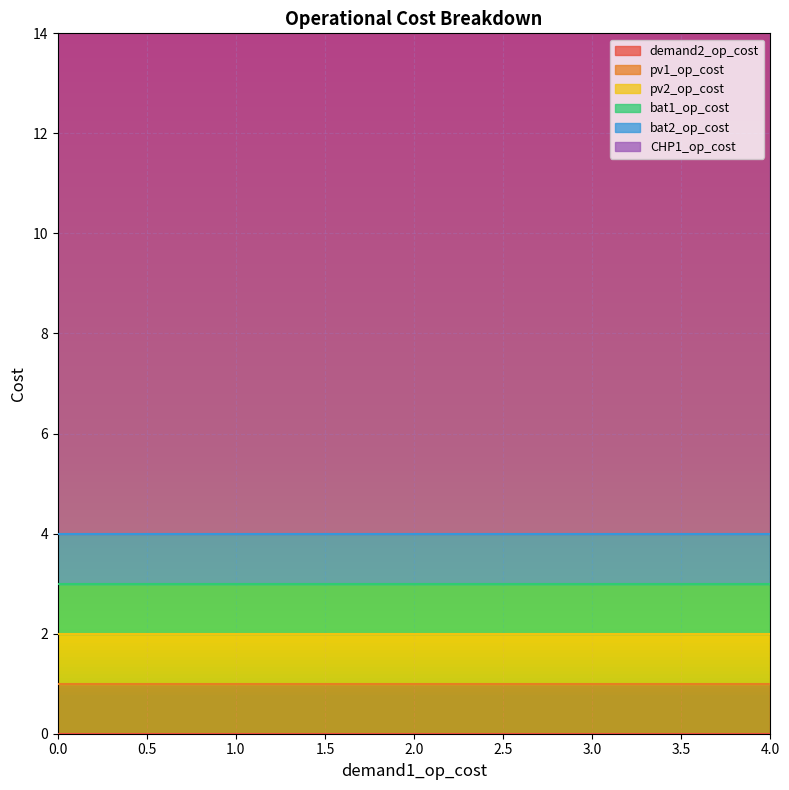

Reading right to left, what are all the values shown in this chart?

demand2_op_cost: 0=0.0	0=0.0	0=0.0	0=0.0	0=0.0
pv1_op_cost: 0=1.0	0=1.0	0=1.0	0=1.0	0=1.0
pv2_op_cost: 0=1.0	0=1.0	0=1.0	0=1.0	0=1.0
bat1_op_cost: 0=1.0	0=1.0	0=1.0	0=1.0	0=1.0
bat2_op_cost: 0=1.0	0=1.0	0=1.0	0=1.0	0=1.0
CHP1_op_cost: 0=10.5	0=10.5	0=10.5	0=10.5	0=10.5